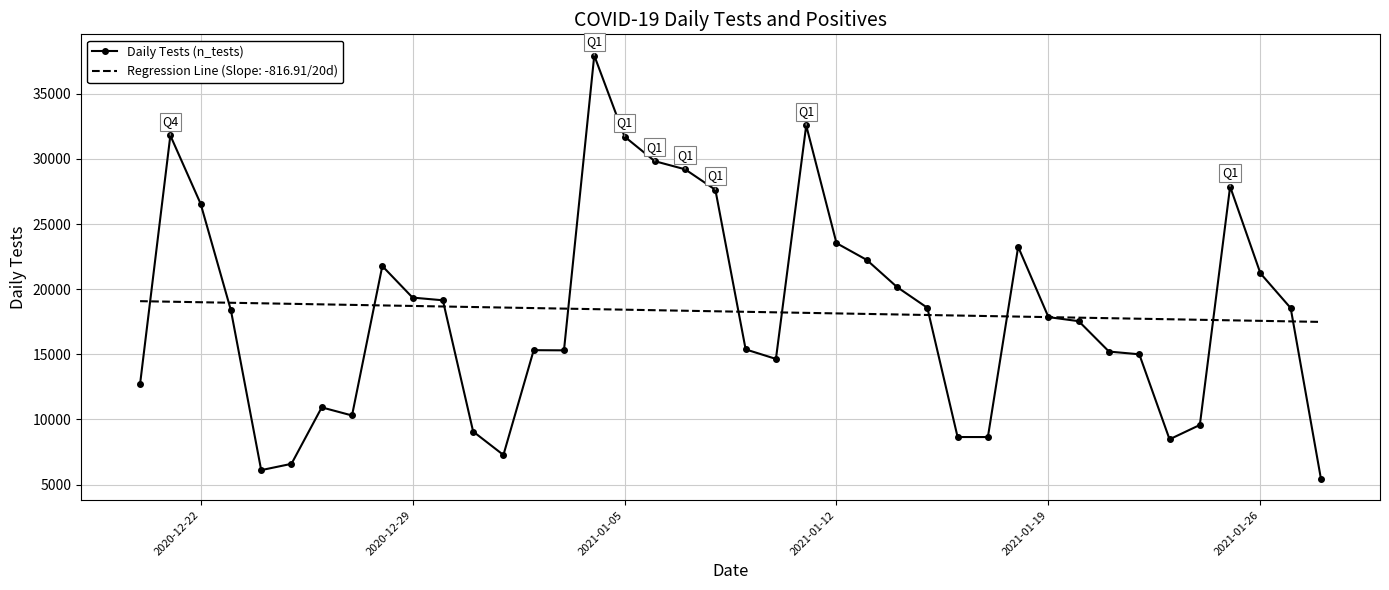

How many values in the Daily Tests (n_tests) series are below 18381?

20